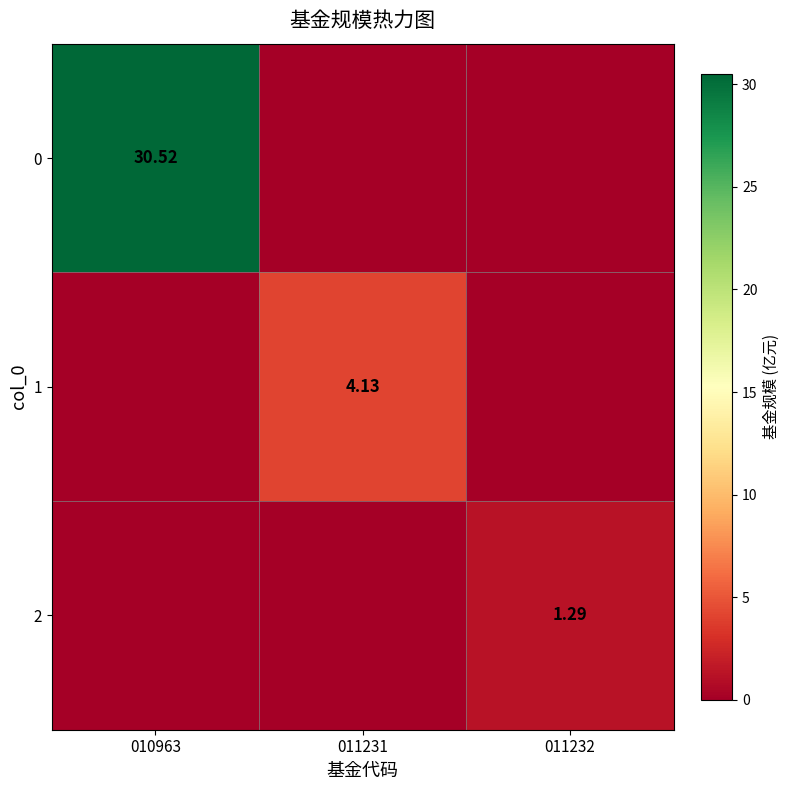

Is the value of 0 at 010963 greater than the value of 2 at 011232?

Yes